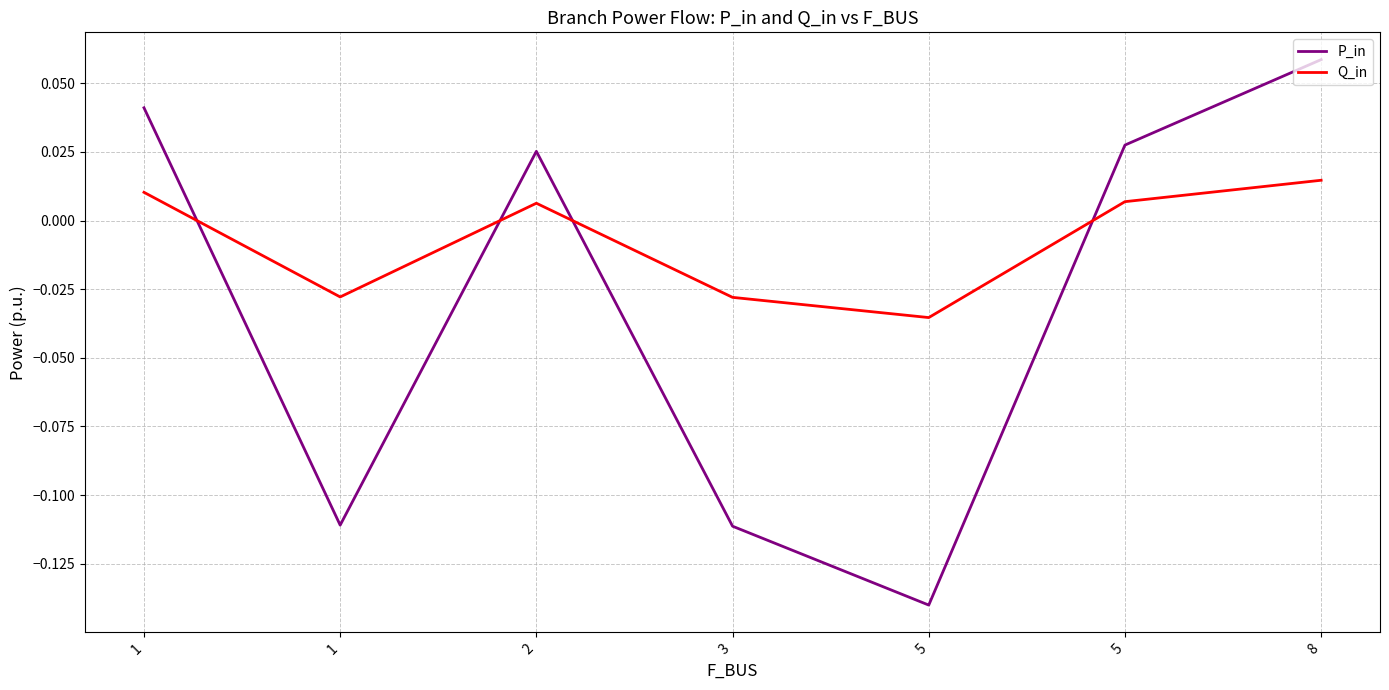

Does the chart have visible grid lines?

Yes